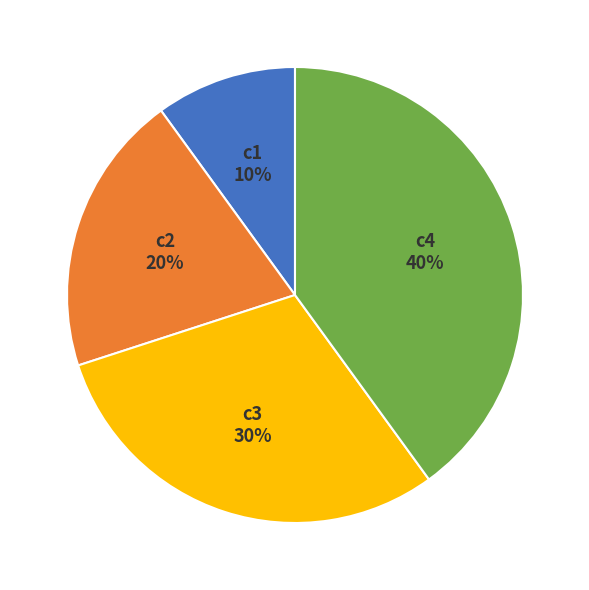

The c1 slice represents 23% of the pie. True or false?

False